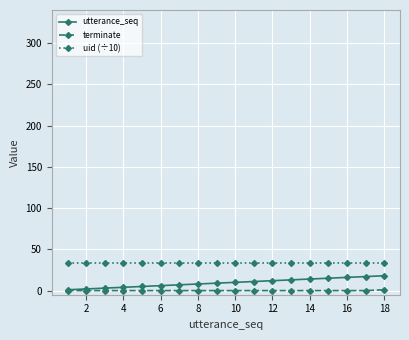

How many series are shown in this chart?

3